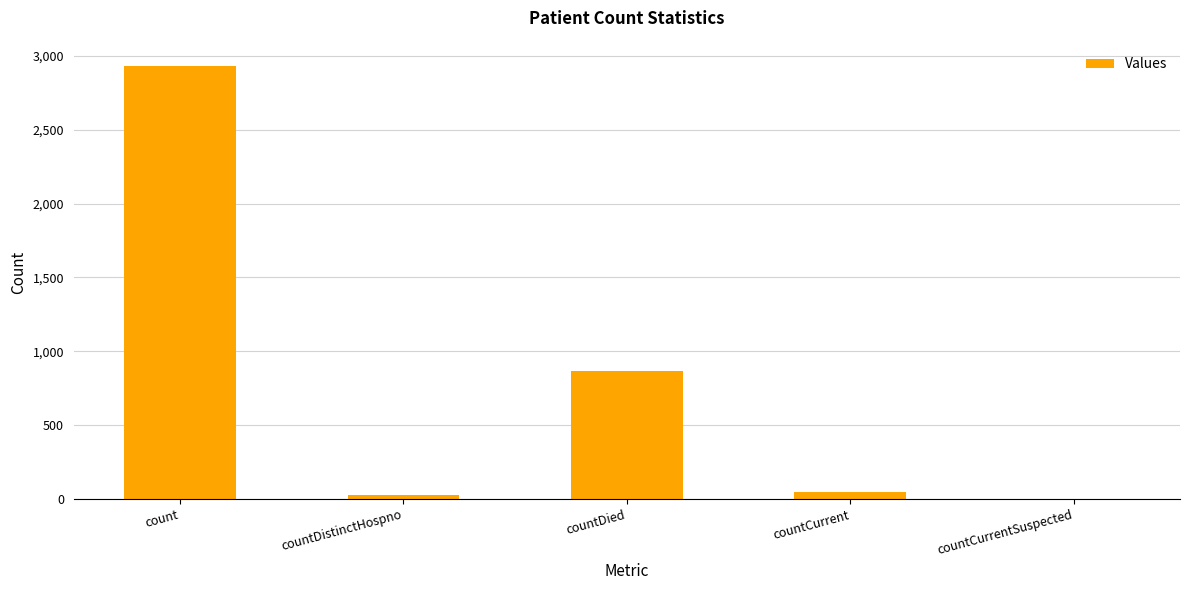

What is the sum of all values?

3871